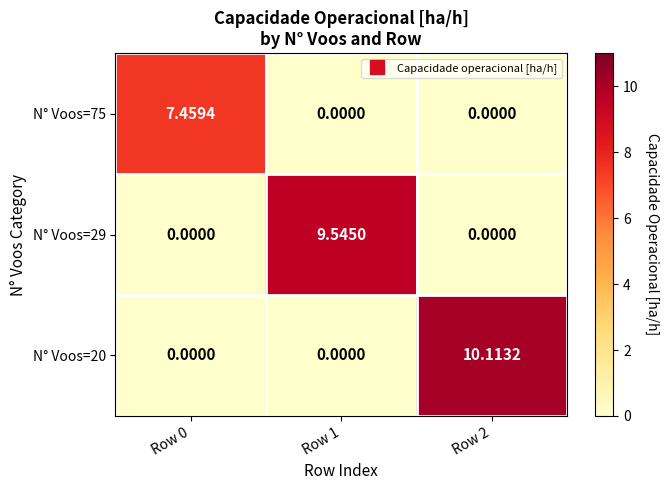

Is the value of N° Voos=20 at Row 2 greater than the value of N° Voos=29 at Row 0?

Yes